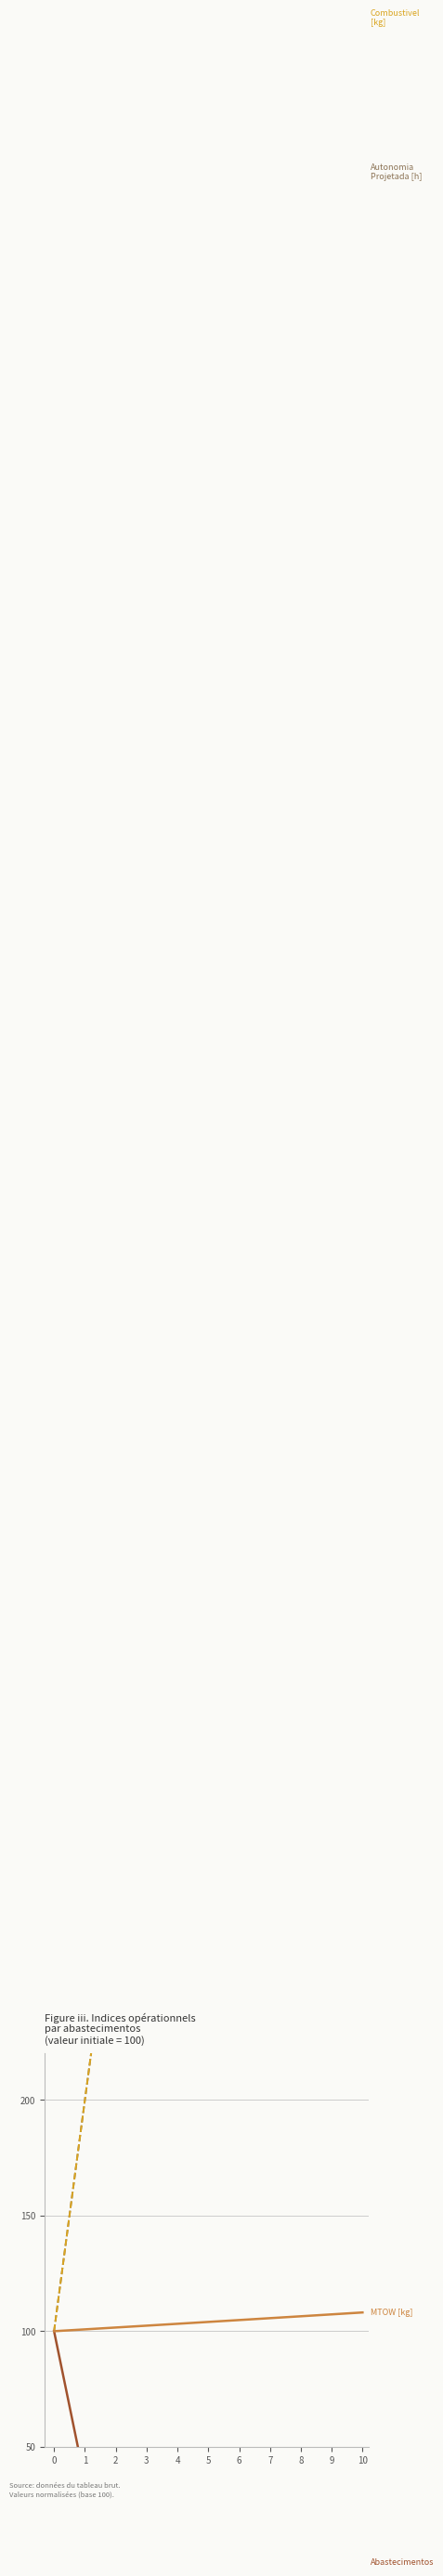

Reading right to left, list all the values displayed in this chart.

Abastecimentos: 0.0	0.2	3.1	6.0	7.2	8.9	11.2	14.8	21.0	35.2	100.0
MTOW [kg]: 108.1	107.3	106.5	105.6	104.8	104.0	103.2	102.4	101.6	100.8	100.0
Autonomia Projetada [h]: 1033.3	944.4	855.6	766.7	677.8	588.9	488.9	400.0	300.0	200.0	100.0
Combustivel [kg]: 1100.0	1000.0	900.0	800.0	700.0	600.0	500.0	400.0	300.0	200.0	100.0